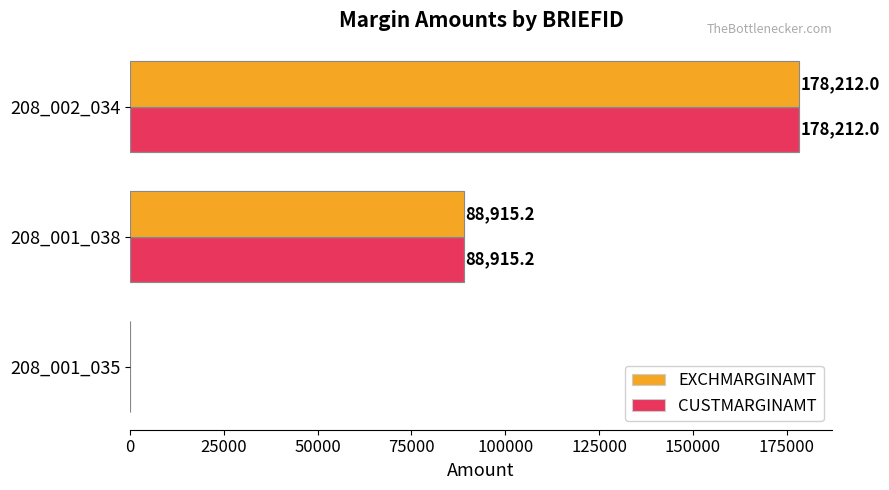

True or false: CUSTMARGINAMT has a value of 88915.2 at 208_001_038.

True